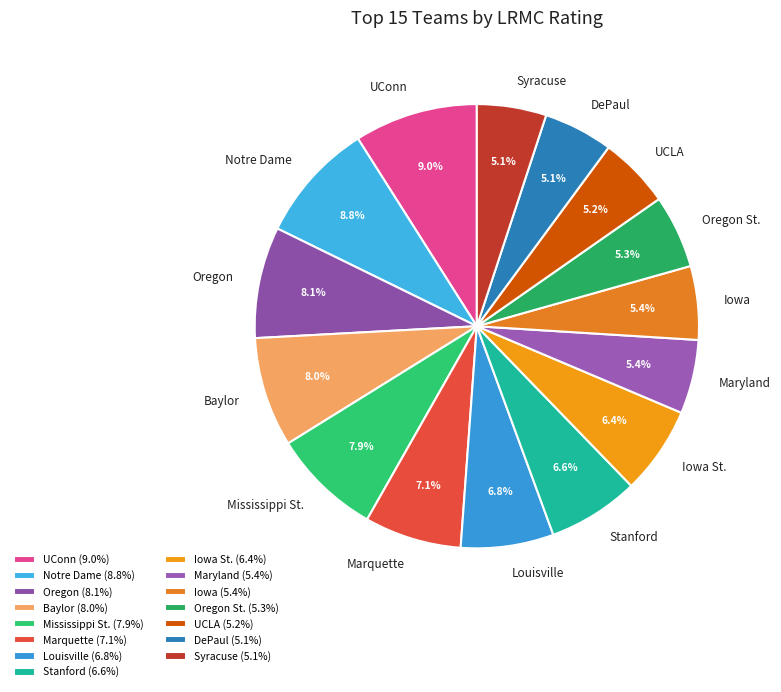

To the nearest percent, what portion does Syracuse represent?

5%